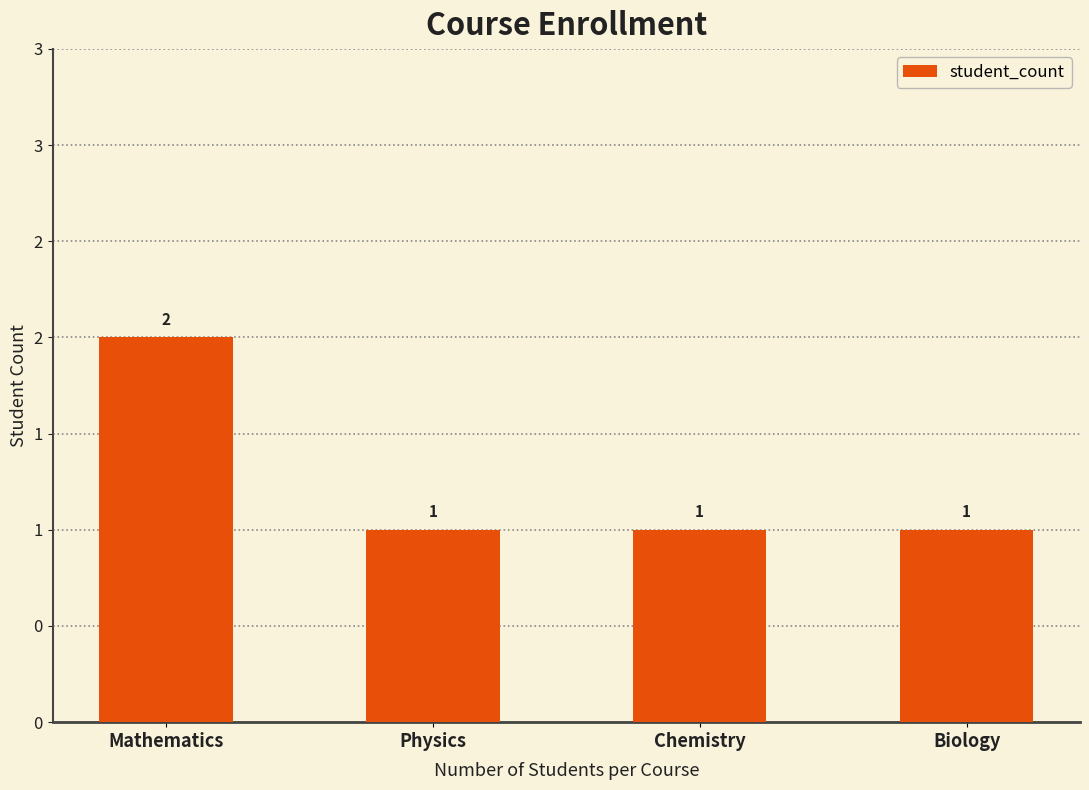

Reading left to right, what are all the values shown in this chart?

2	1	1	1